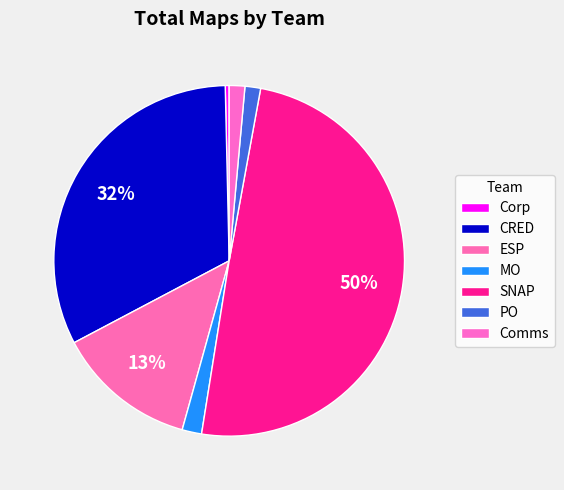

What percentage do SNAP and PO together represent?

51.1%